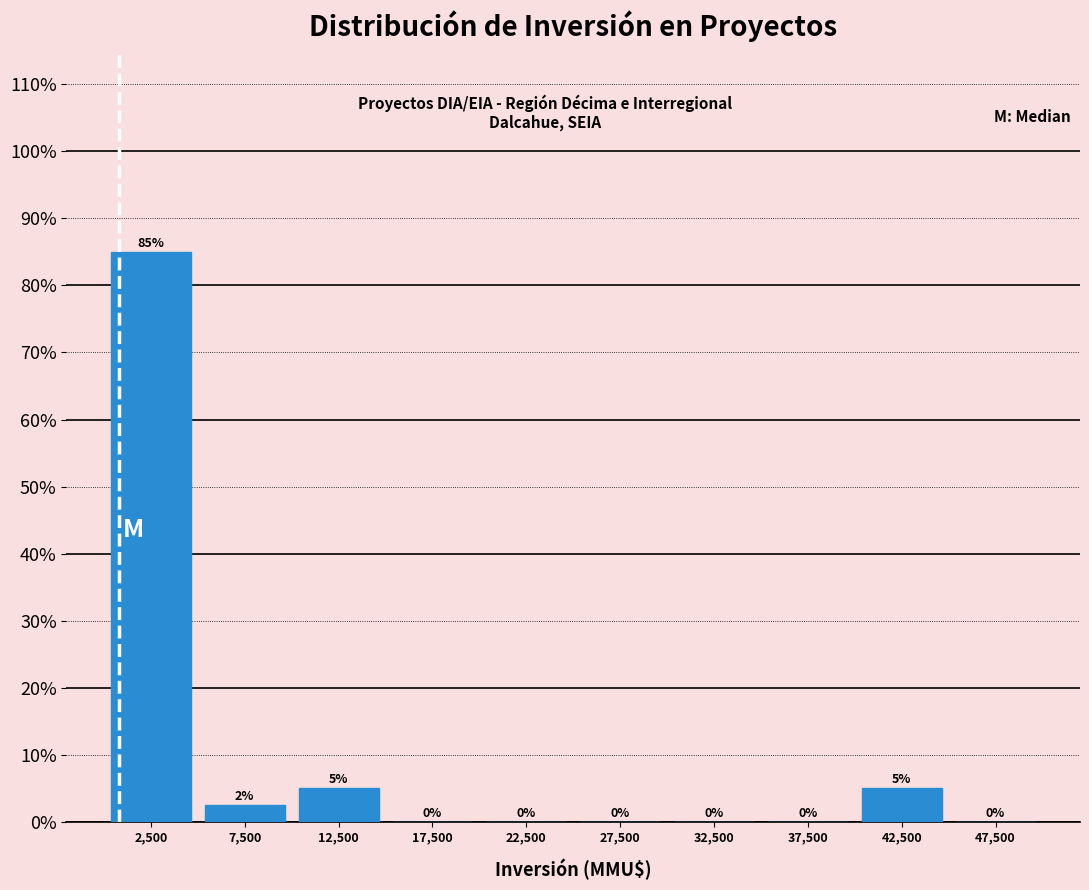

Which range on the x-axis has the tallest bar?

0 to 5000